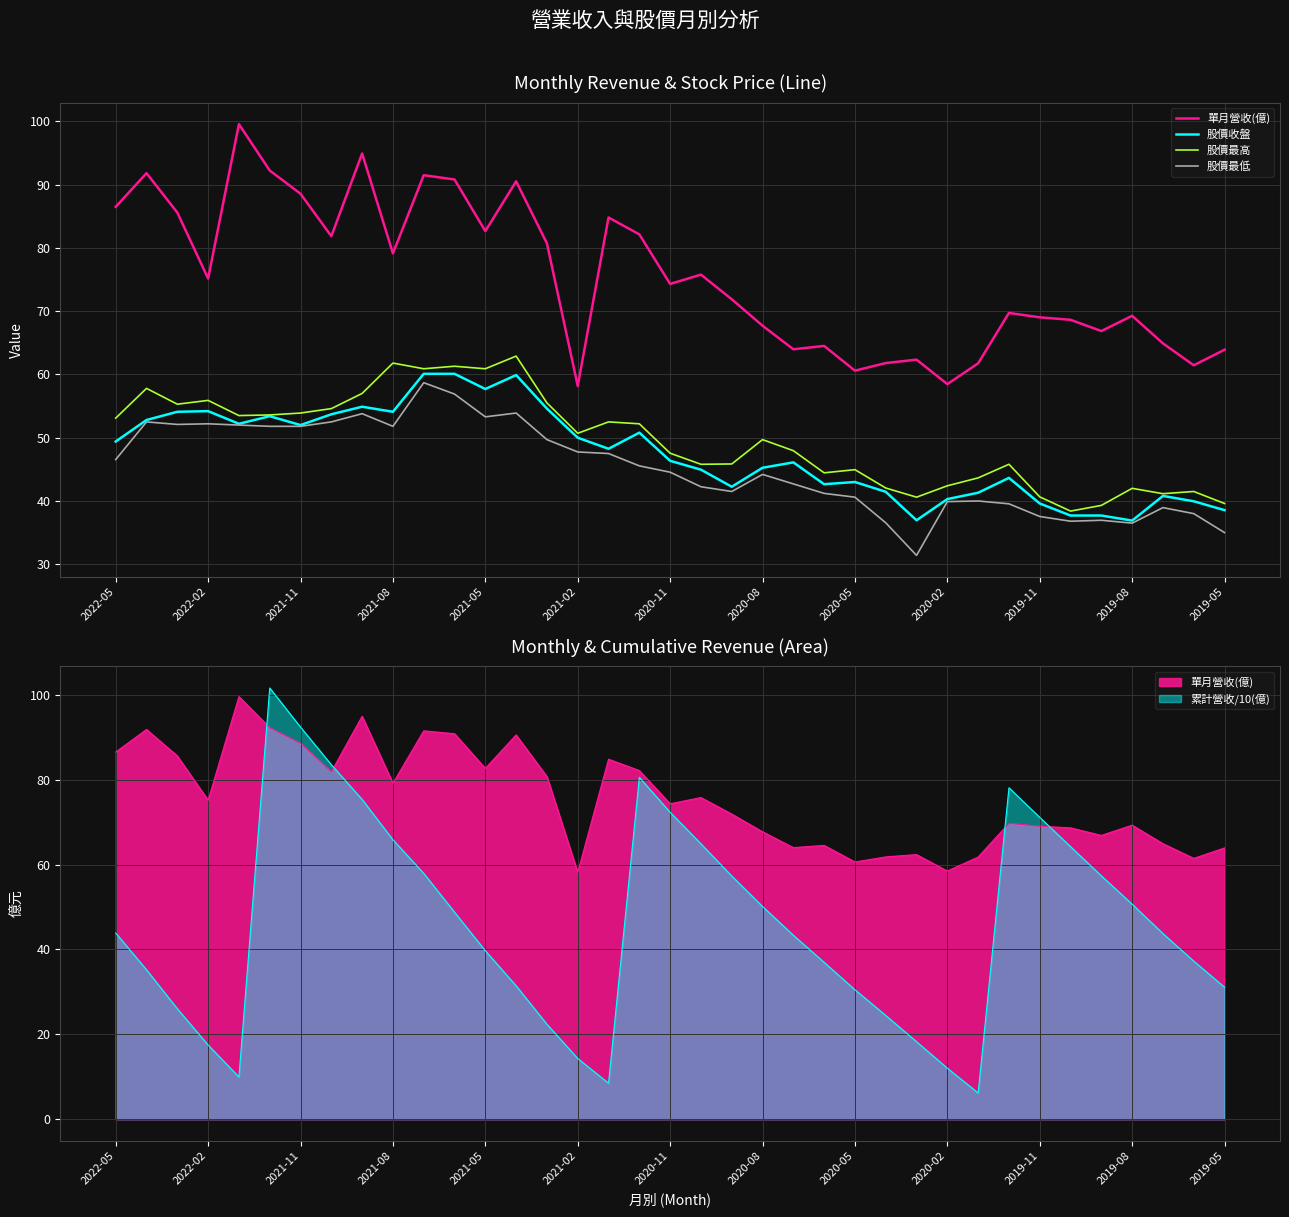

Reading left to right, list all the values displayed in this chart.

單月營收(億): 86.5	91.8	85.6	75.2	99.6	92.2	88.6	81.9	94.9	79.1	91.5	90.8	82.7	90.5	80.7	58.2	84.8	82.1	74.3	75.8	71.9	67.7	64.0	64.5	60.6	61.8	62.3	58.5	61.8	69.7	69.0	68.6	66.9	69.3	64.9	61.5	63.9
股價收盤: 49.4	52.8	54.1	54.2	52.2	53.4	52.0	53.7	54.9	54.1	60.1	60.1	57.7	59.9	54.6	50.0	48.2	50.8	46.4	45.0	42.2	45.2	46.1	42.6	43.0	41.5	37.0	40.3	41.3	43.6	39.6	37.7	37.7	36.9	40.8	40.0	38.5
股價最高: 53.1	57.8	55.3	55.9	53.5	53.6	53.9	54.6	57.0	61.8	60.9	61.3	60.9	62.9	55.5	50.7	52.5	52.2	47.5	45.8	45.9	49.7	48.0	44.5	45.0	42.0	40.6	42.4	43.6	45.8	40.6	38.4	39.3	42.0	41.1	41.5	39.6
股價最低: 46.5	52.5	52.1	52.2	52.0	51.8	51.8	52.5	53.8	51.8	58.7	56.9	53.3	53.9	49.7	47.8	47.5	45.5	44.5	42.2	41.5	44.2	42.7	41.2	40.6	36.5	31.4	39.9	40.0	39.5	37.5	36.8	37.0	36.5	39.0	38.0	35.0